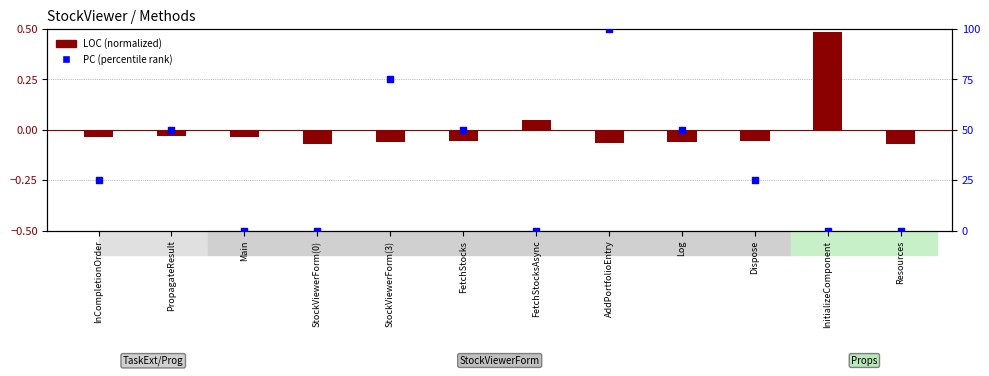

What is the total value across all series at Resources?

-0.1